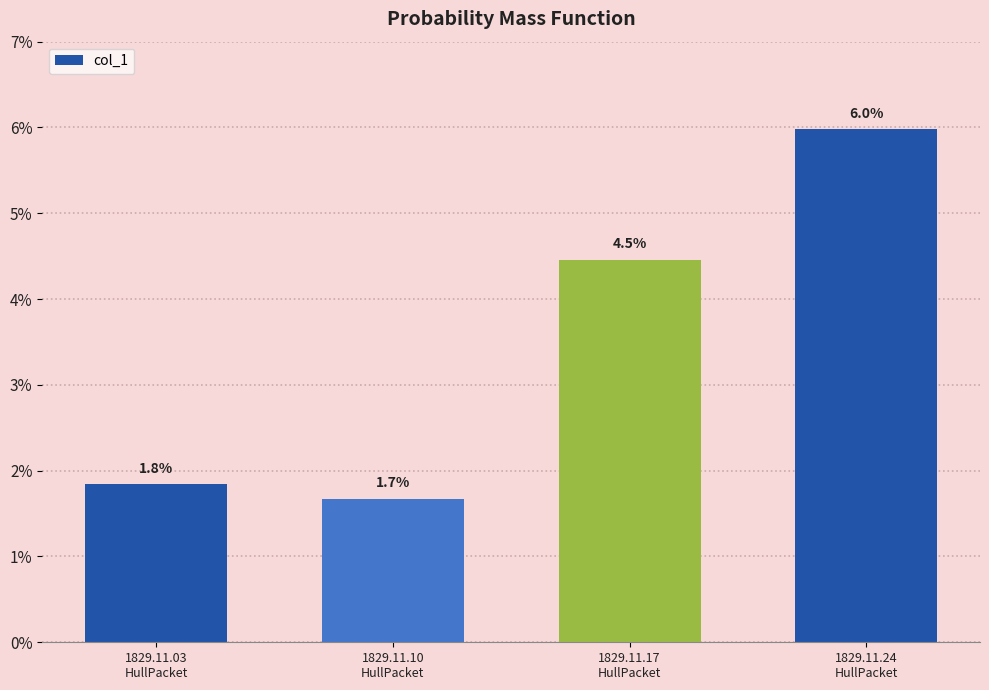

Does the chart contain stacked bars?

No